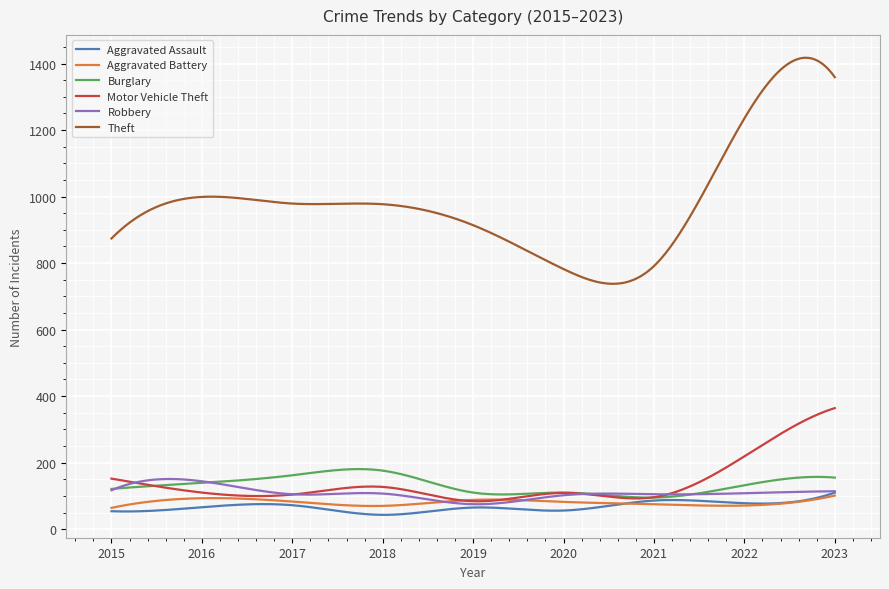

What is the smallest value displayed?

43.0